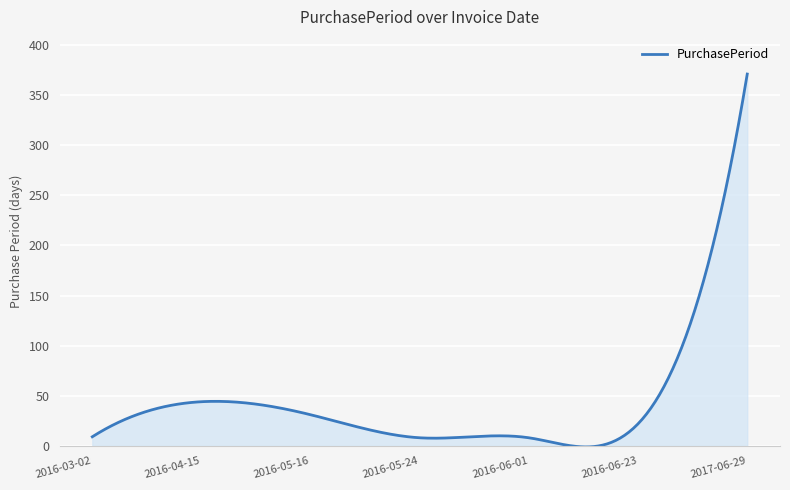

What is the maximum value shown in the chart?

371.0